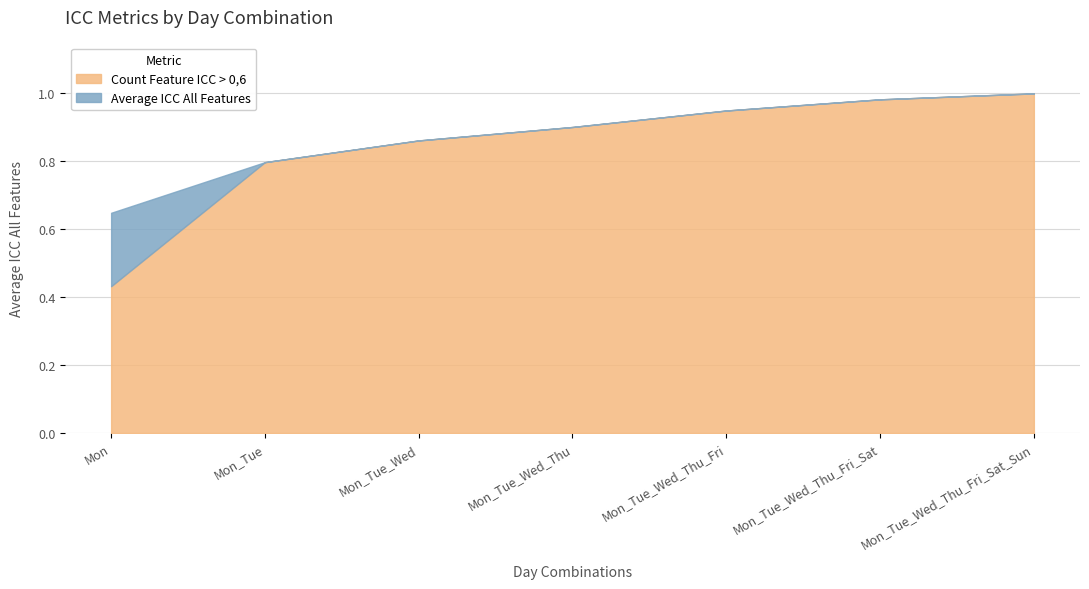

Reading right to left, what are all the values shown in this chart?

Mon_Tue_Wed_Thu_Fri_Sat_Sun=1.0	Mon_Tue_Wed_Thu_Fri_Sat=1.0	Mon_Tue_Wed_Thu_Fri=0.9	Mon_Tue_Wed_Thu=0.9	Mon_Tue_Wed=0.9	Mon_Tue=0.8	Mon=0.6